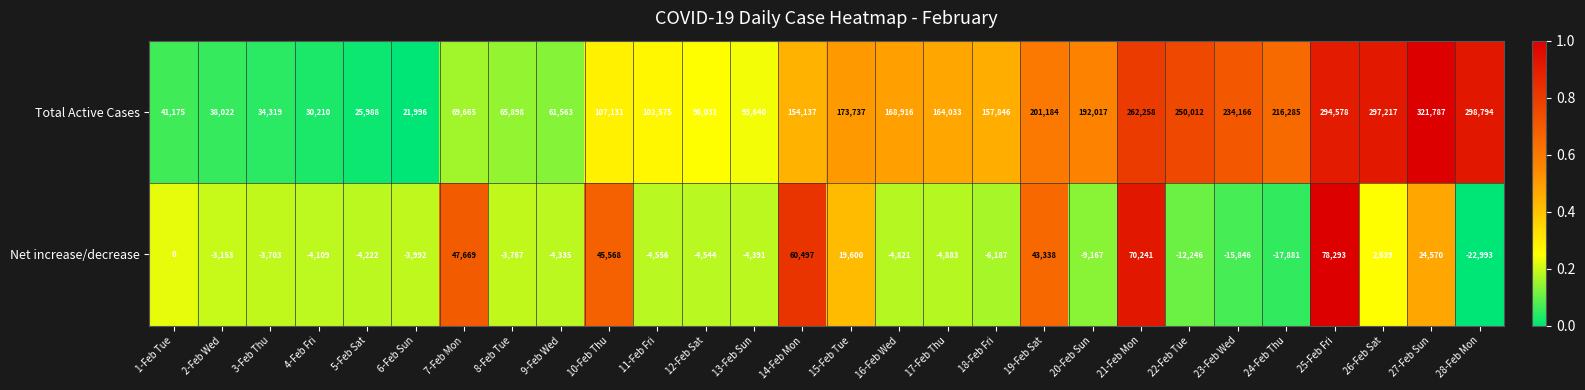

List the series in order of their peak value, highest first.

Total Active Cases, Net increase/decrease